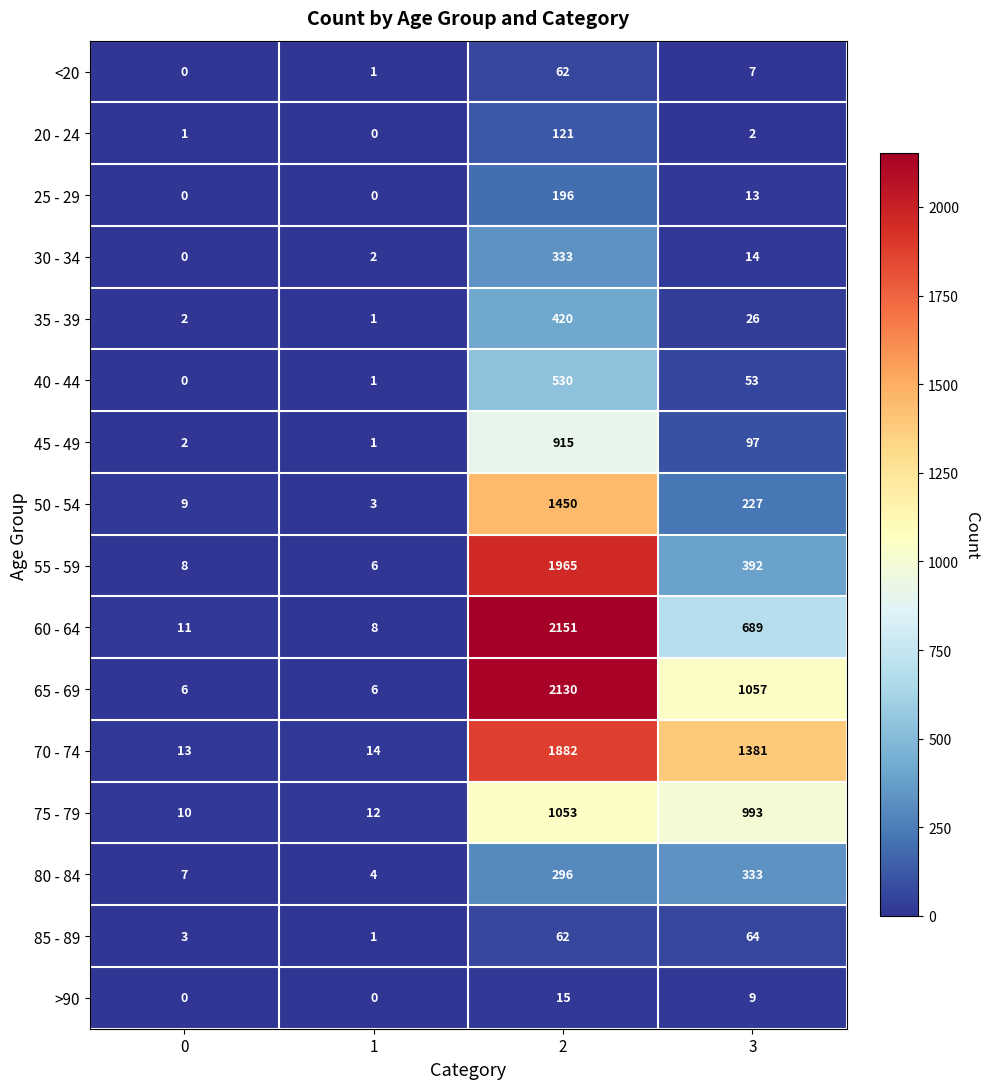

What is the greatest value displayed?

2151